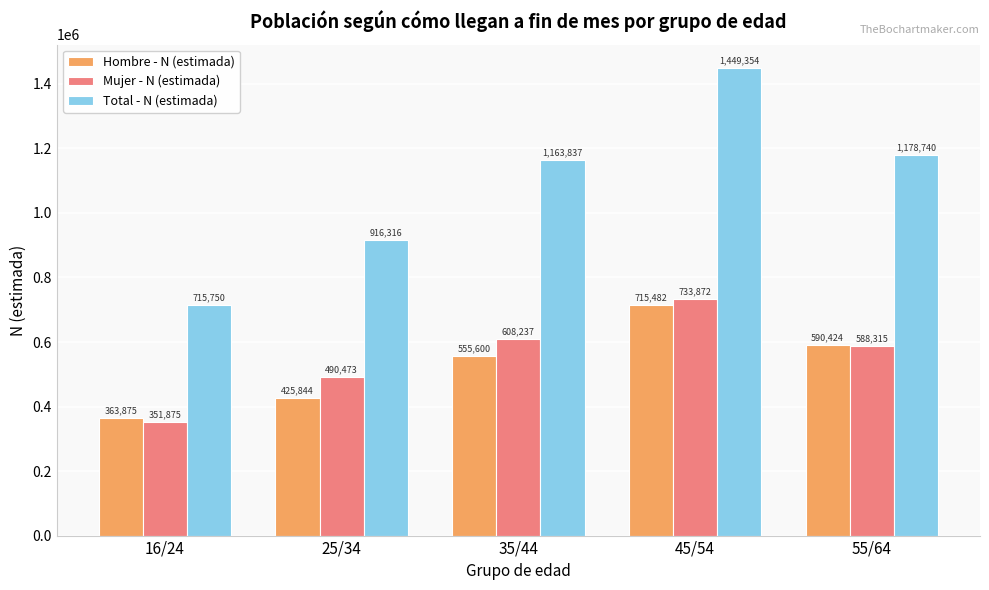

Between 45/54 and 55/64, which series saw the biggest shift?

Total - N (estimada)